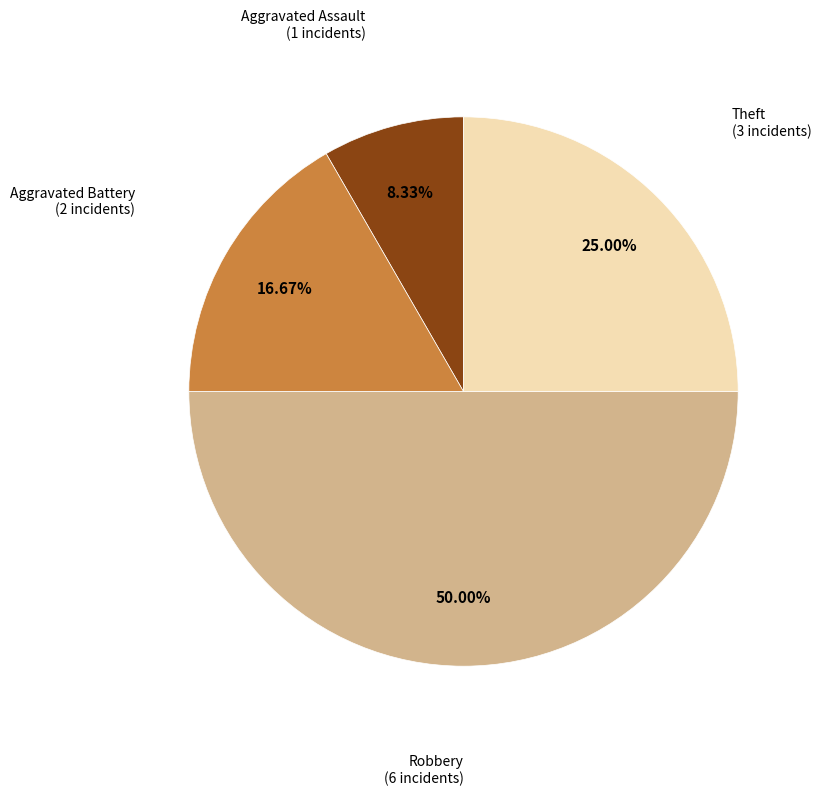

To the nearest percent, what is the difference between the largest and smallest slice percentages?

42%